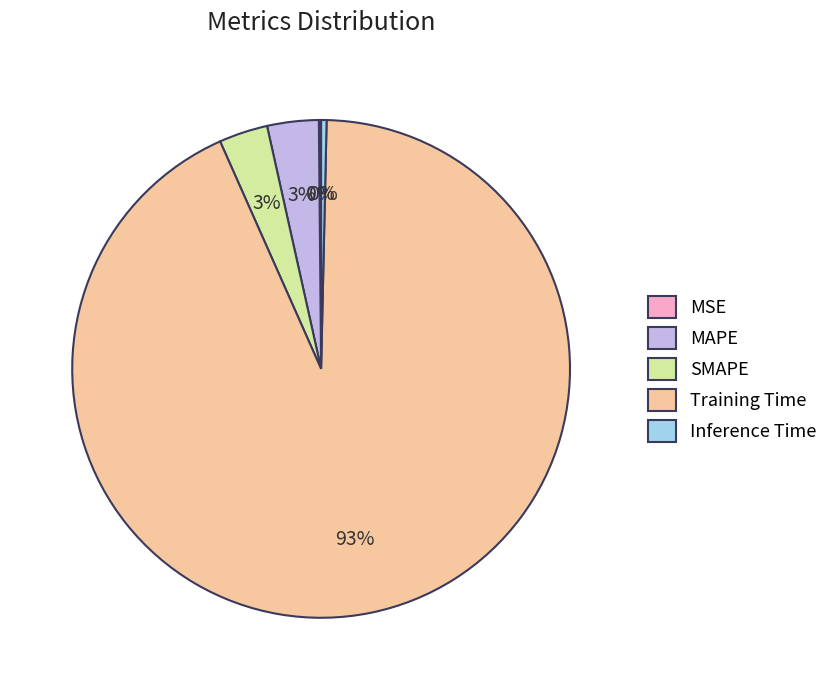

Between Inference Time and SMAPE, which is larger?

SMAPE